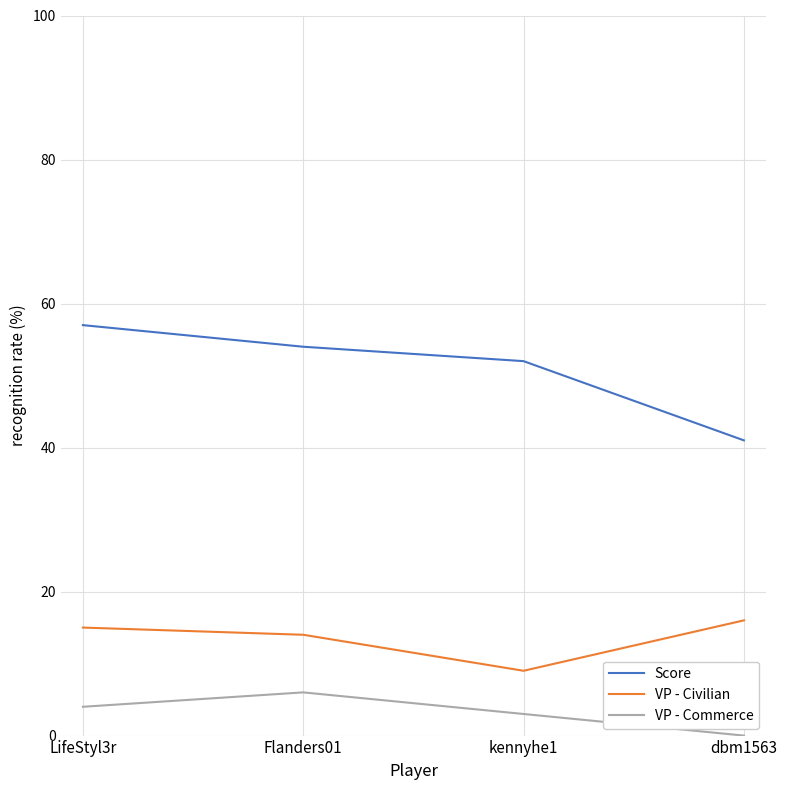

The VP - Civilian series shows 9 at kennyhe1. True or false?

True